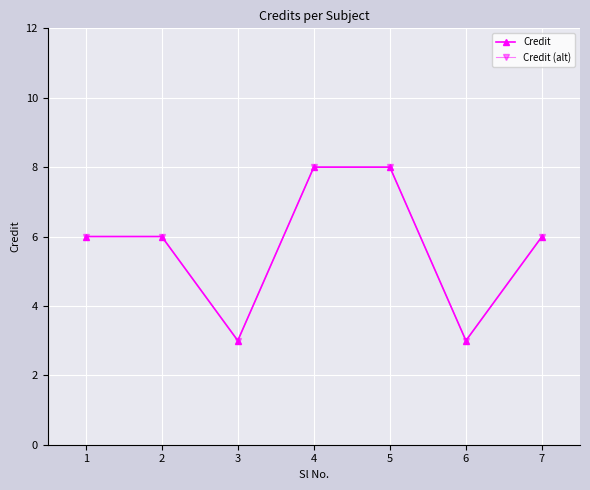

The value of Credit (alt) at 5 is 8. True or false?

True